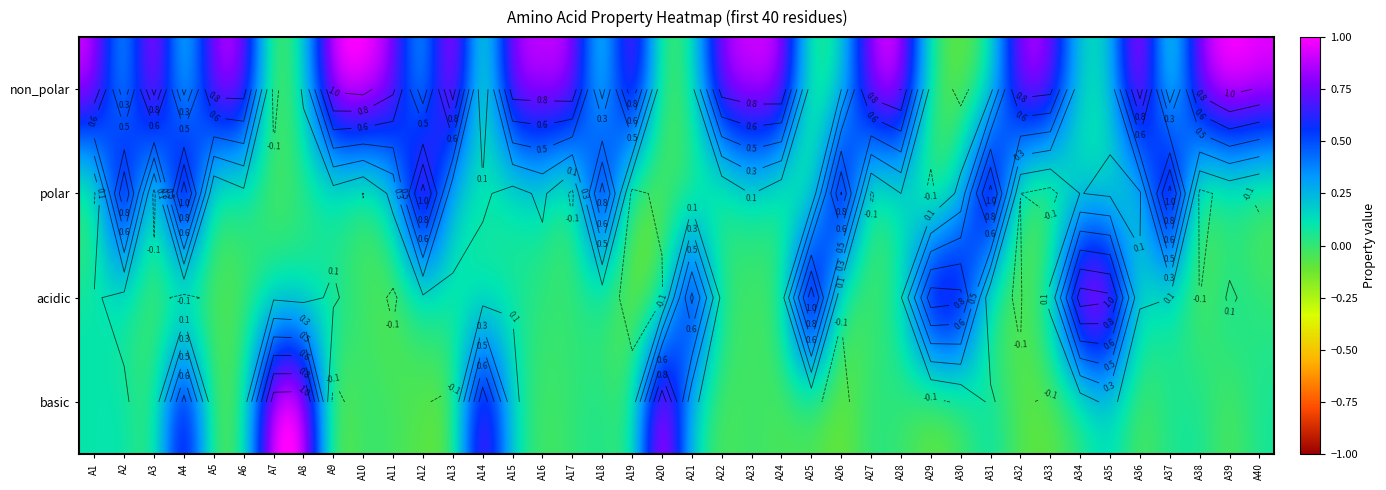

What is the average value of the polar series?

0.2